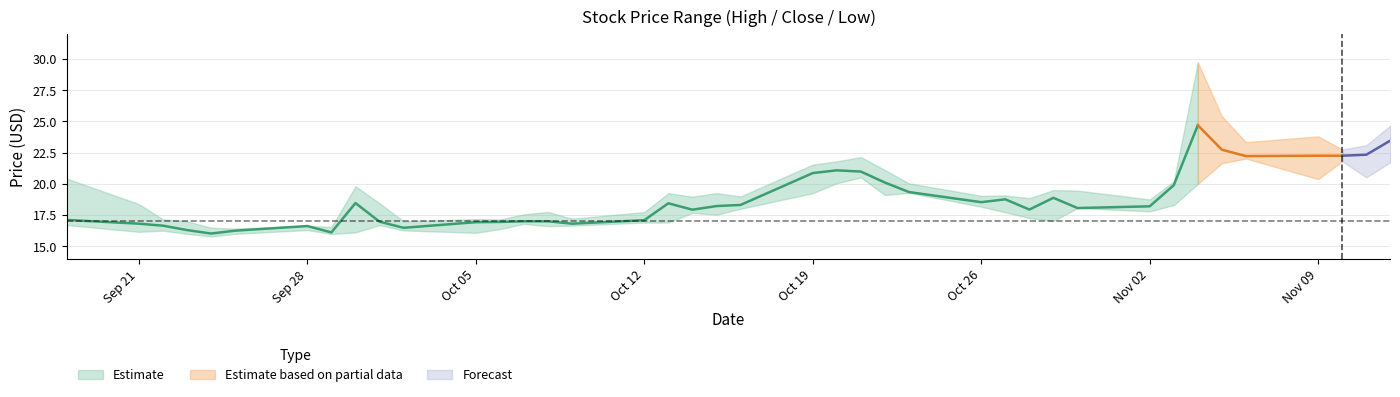

True or false: high has more than 2 points higher than both neighbors.

True